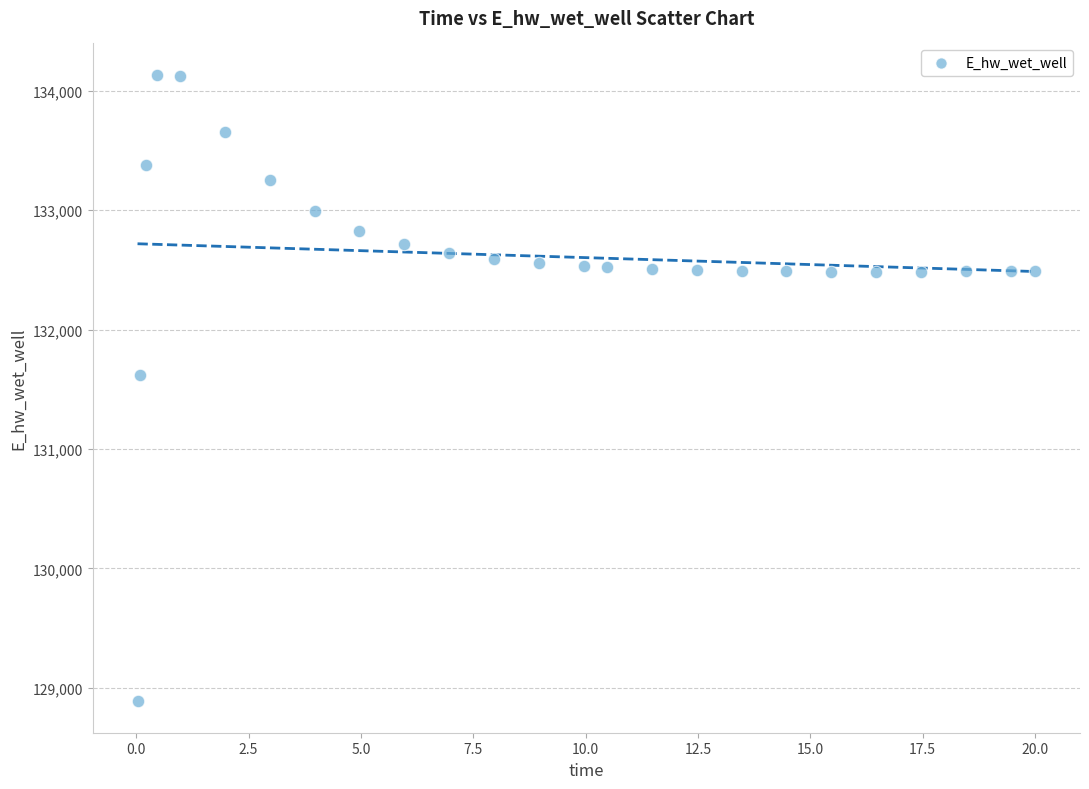

What is the range of Y values (max minus min)?

5247.9